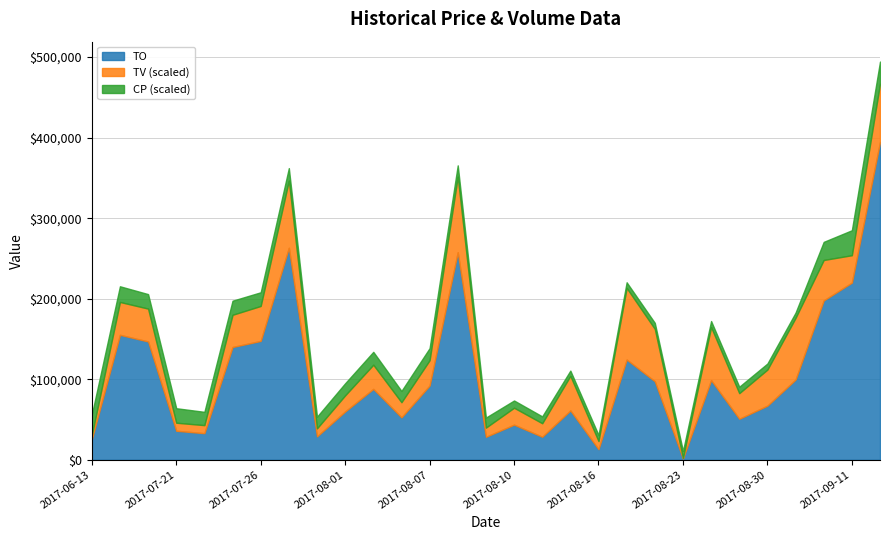

Which category has the lowest value in the TO series?

2017-08-23